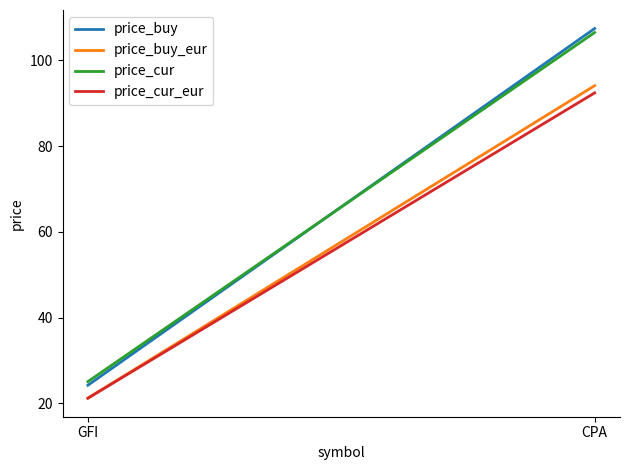

Reading left to right, transcribe all the data shown in this chart.

price_buy: 24.2	107.4
price_buy_eur: 21.2	94.1
price_cur: 25.1	106.5
price_cur_eur: 21.2	92.4